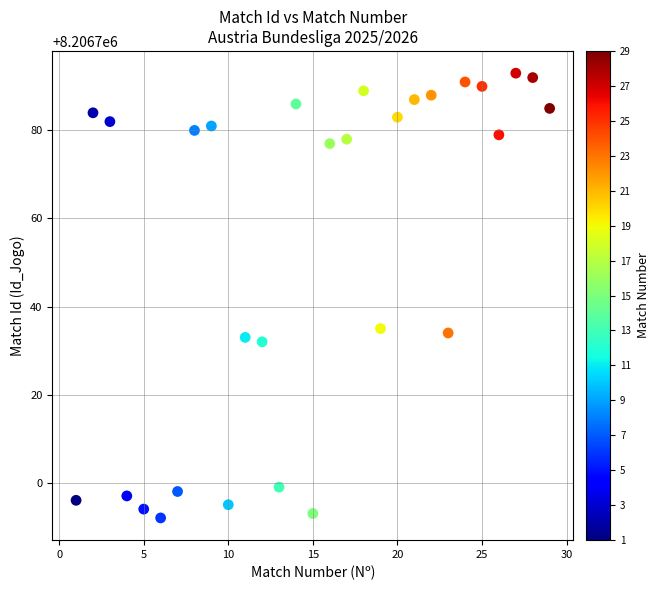

What is the range of X values (max minus min)?

28